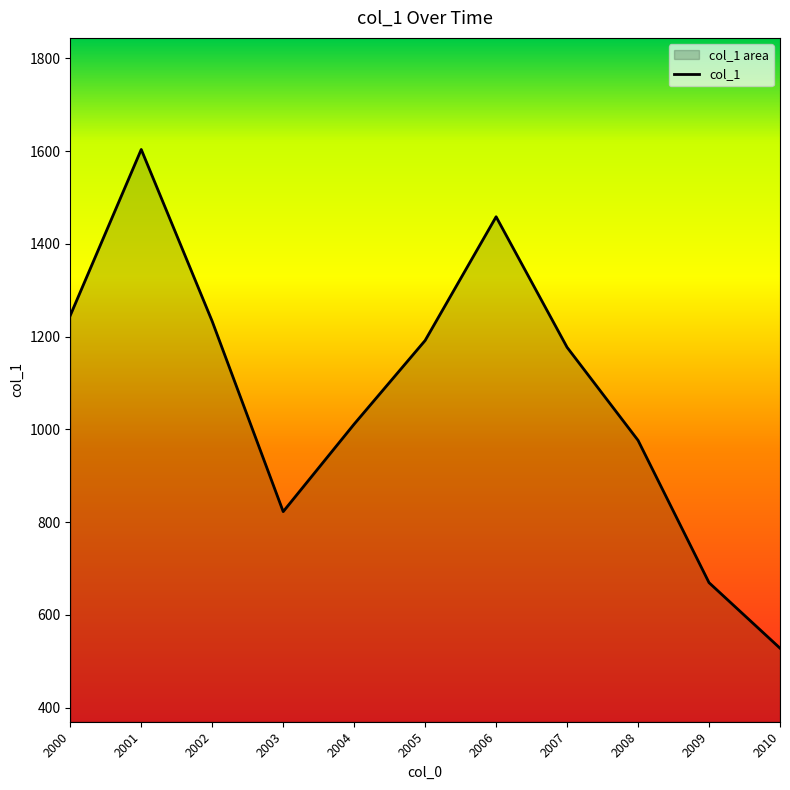

Approximately how many times larger is the value at 2002 compared to 2006?

0.8